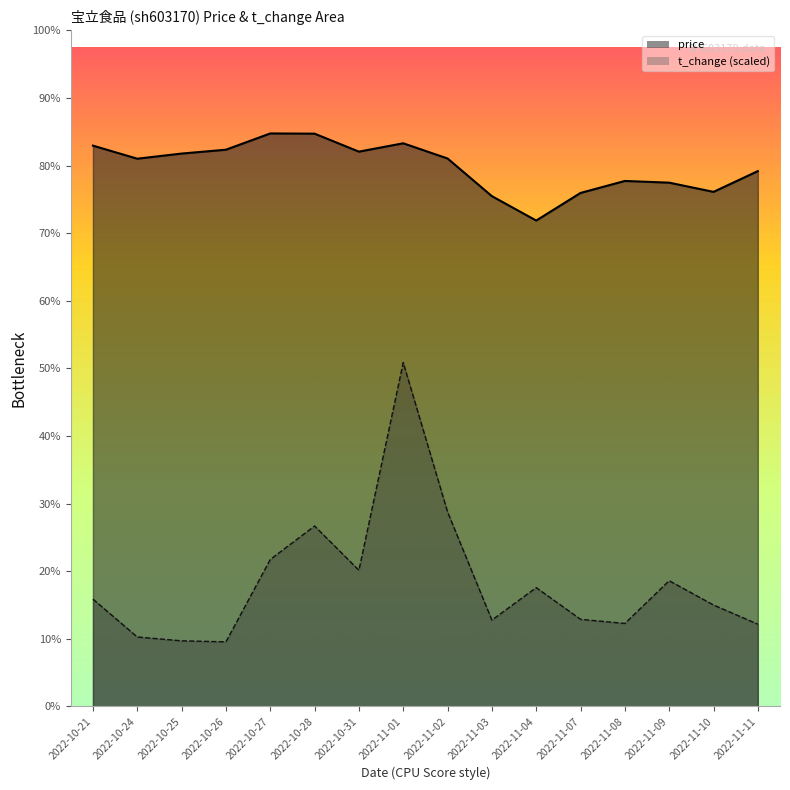

Read the price value at 2022-10-25.

25.8